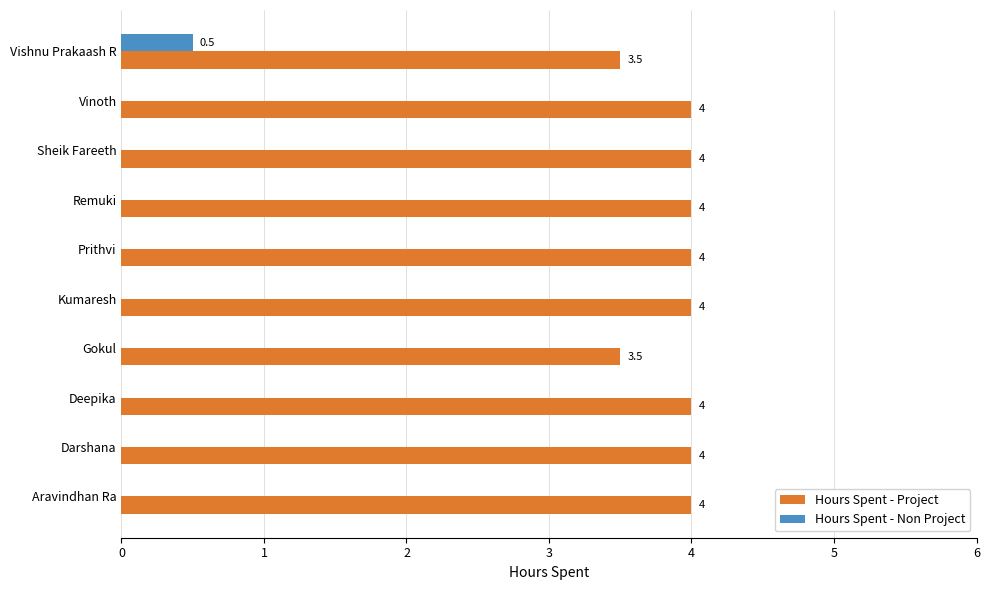

Is it true that Hours Spent - Project equals 1.8 at Remuki?

False